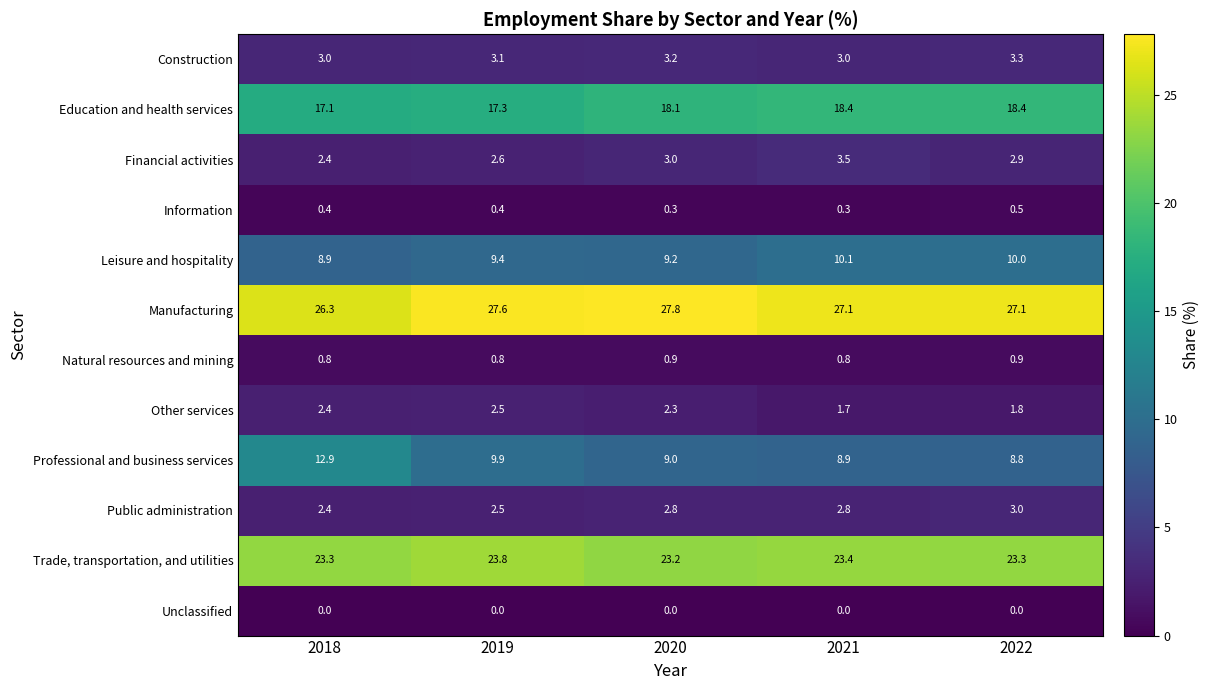

What is the greatest value displayed?

27.8